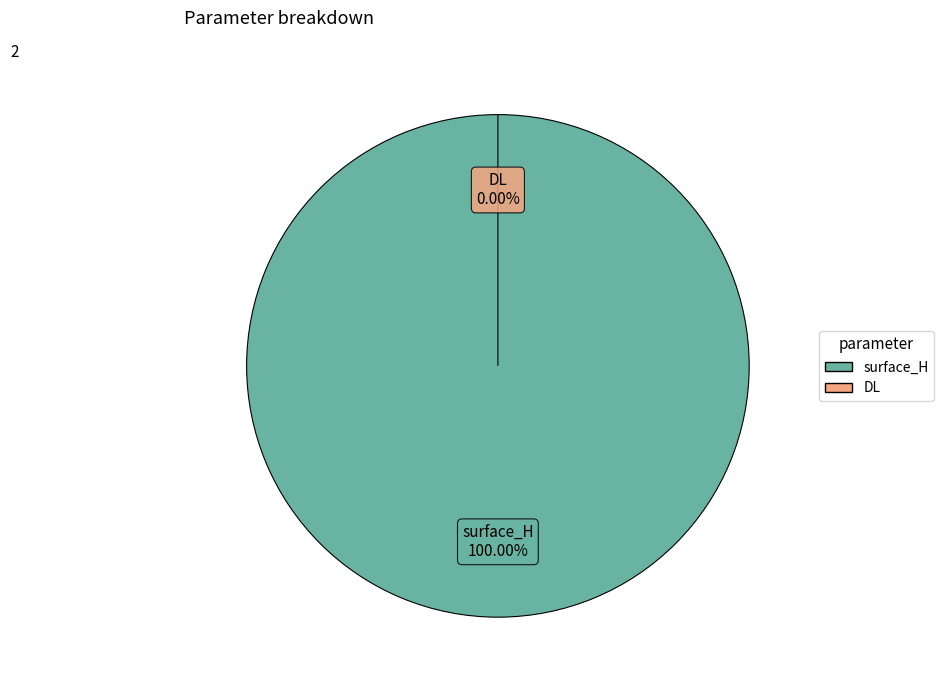

Is it true that surface_H is 100% of the pie?

True